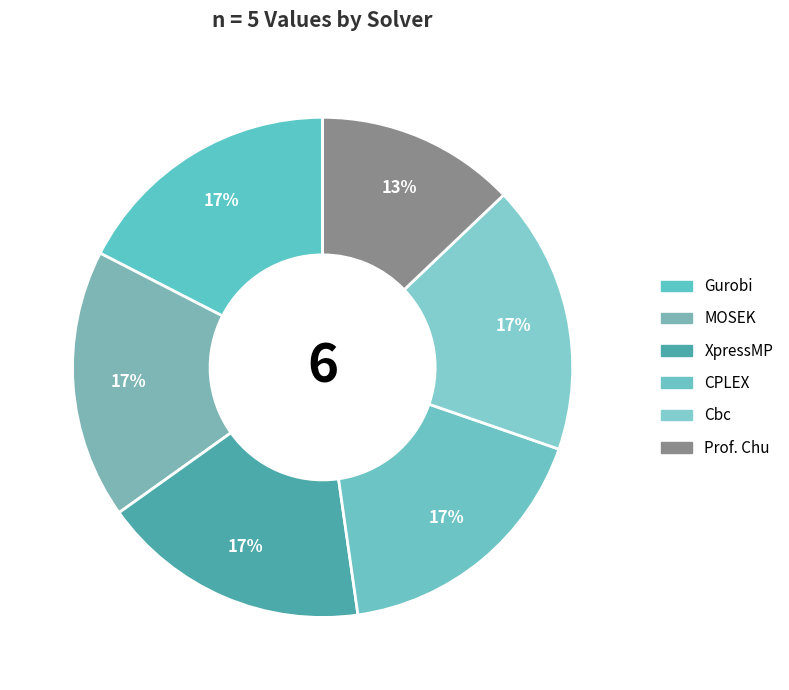

How many segments does this pie chart have?

6